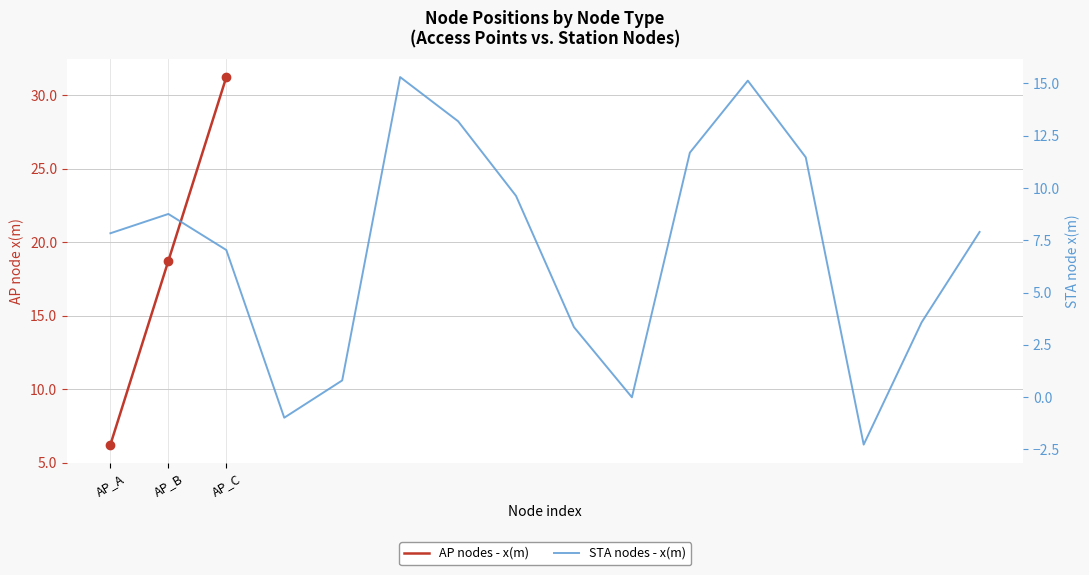

What position from the left is 10?

11